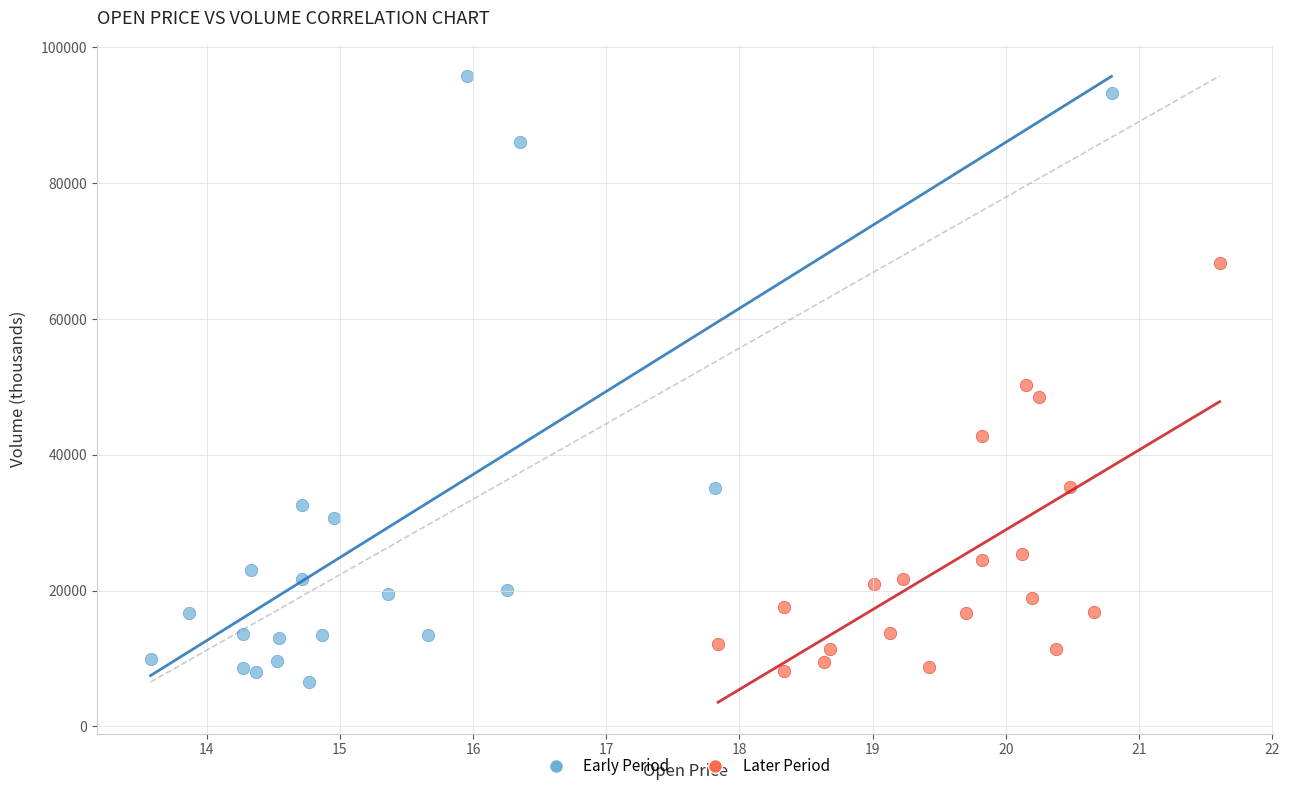

Which series has the largest Y range (max minus min)?

Early Period